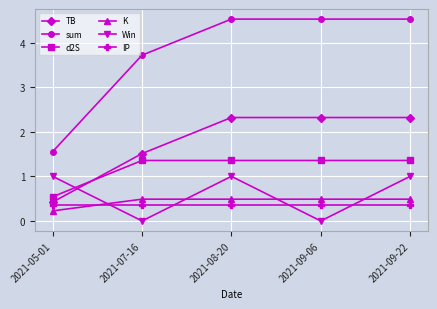

Rank the series at 2021-07-16 from highest to lowest value.

sum, TB, d2S, K, IP, Win